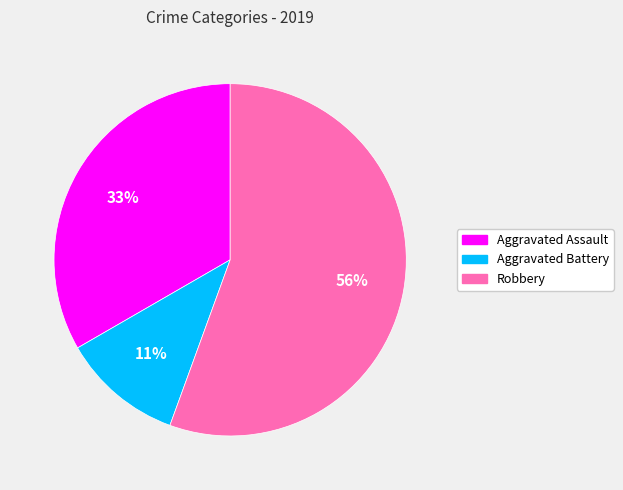

Do Robbery and Aggravated Battery together represent more than half of the pie?

Yes